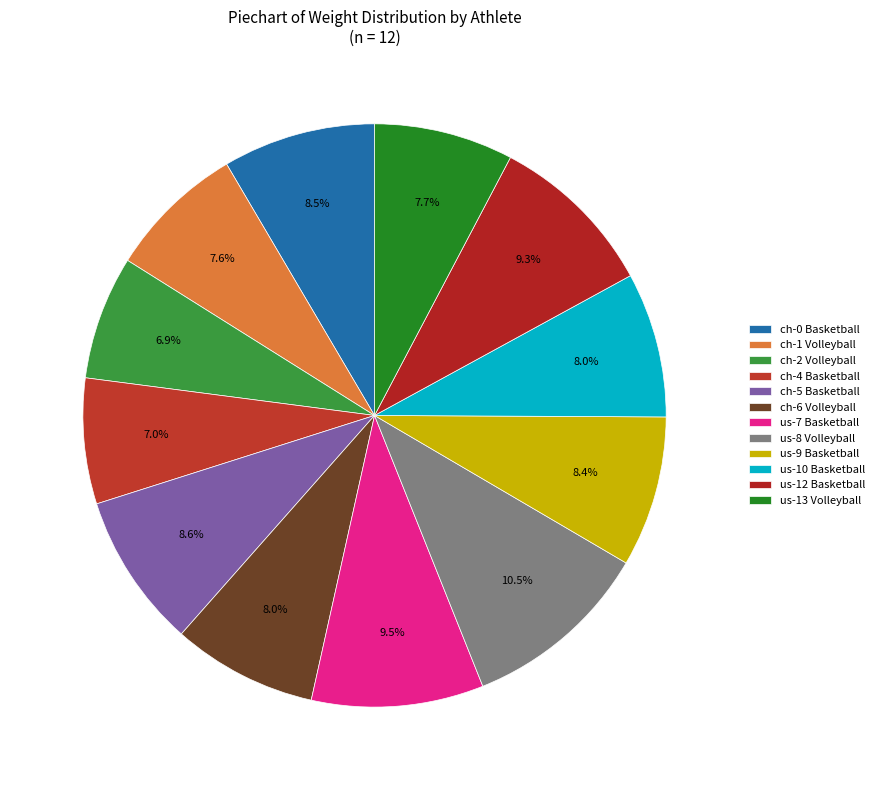

Which has a higher value, ch-2 Volleyball or us-13 Volleyball?

us-13 Volleyball